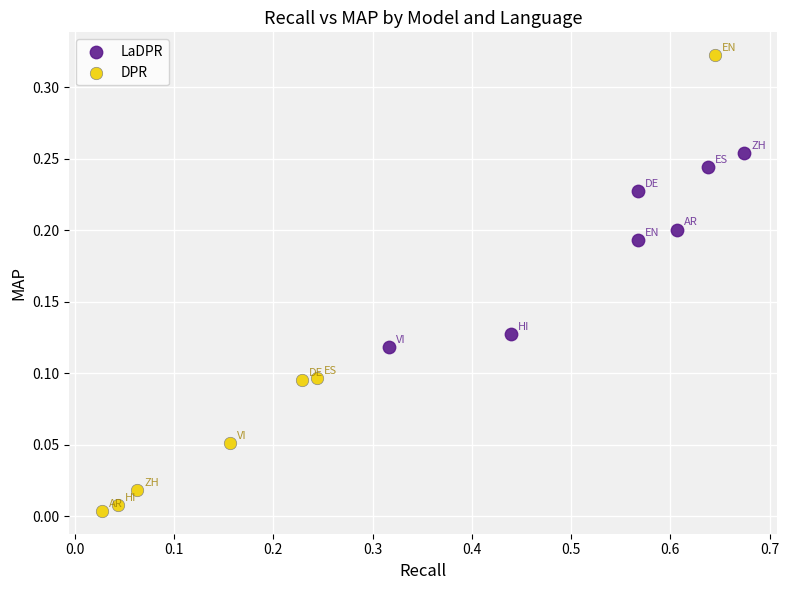

Which series contains the lowest Y value?

DPR